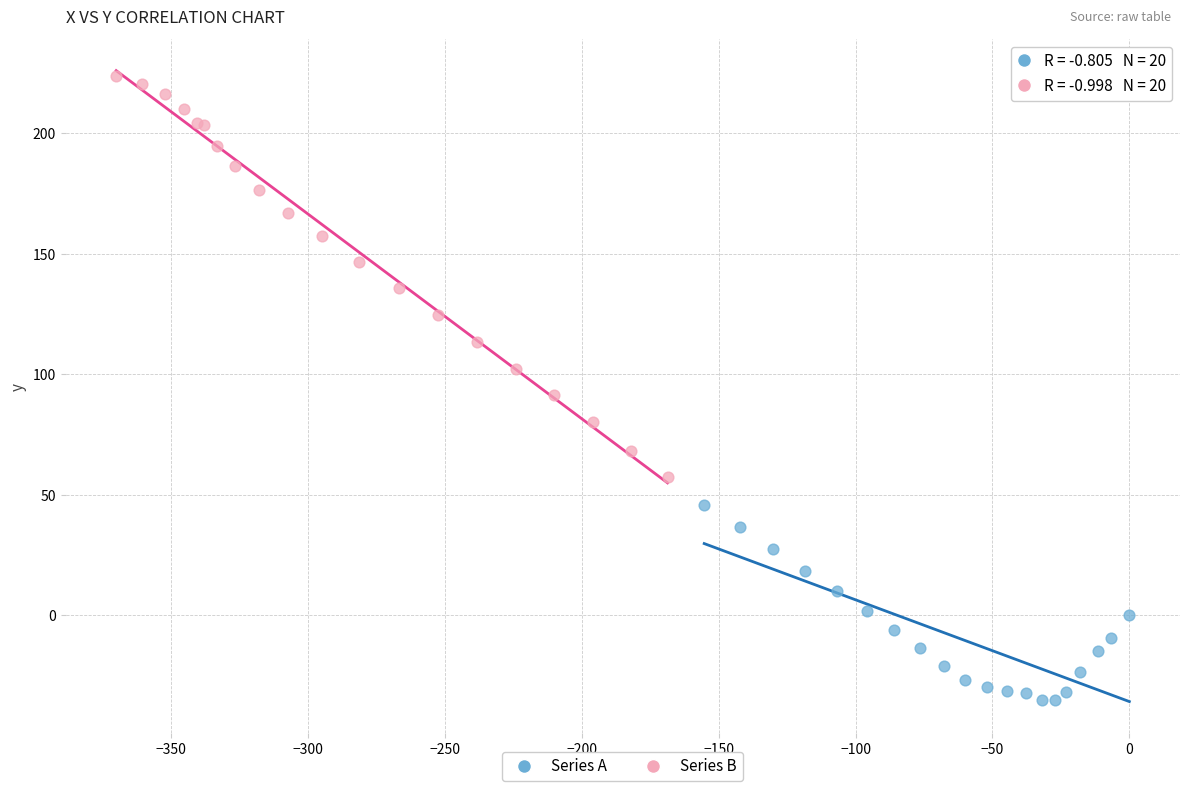

What are all the series names shown in the legend?

Series A, Series B